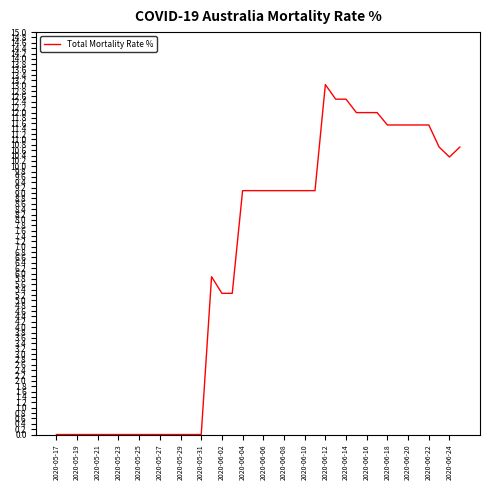

What is the maximum value shown in the chart?

13.0